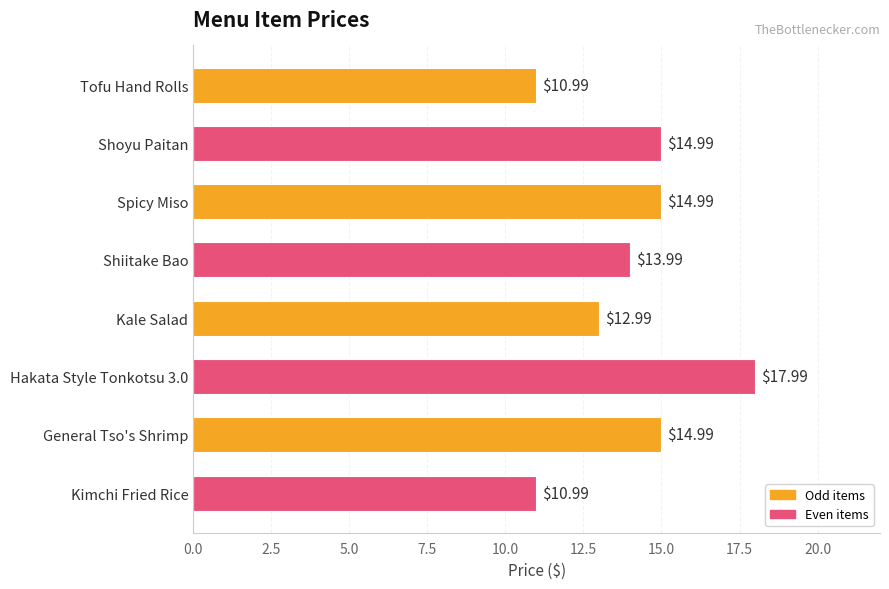

Which has a higher value, Spicy Miso or Hakata Style Tonkotsu 3.0?

Hakata Style Tonkotsu 3.0